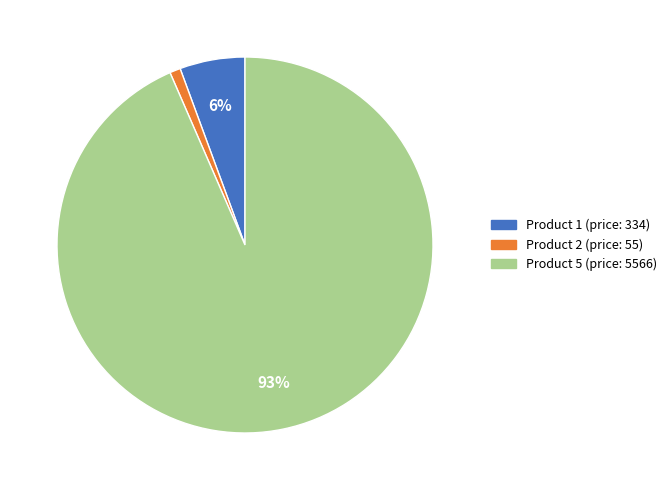

Count the number of slices in the pie.

3